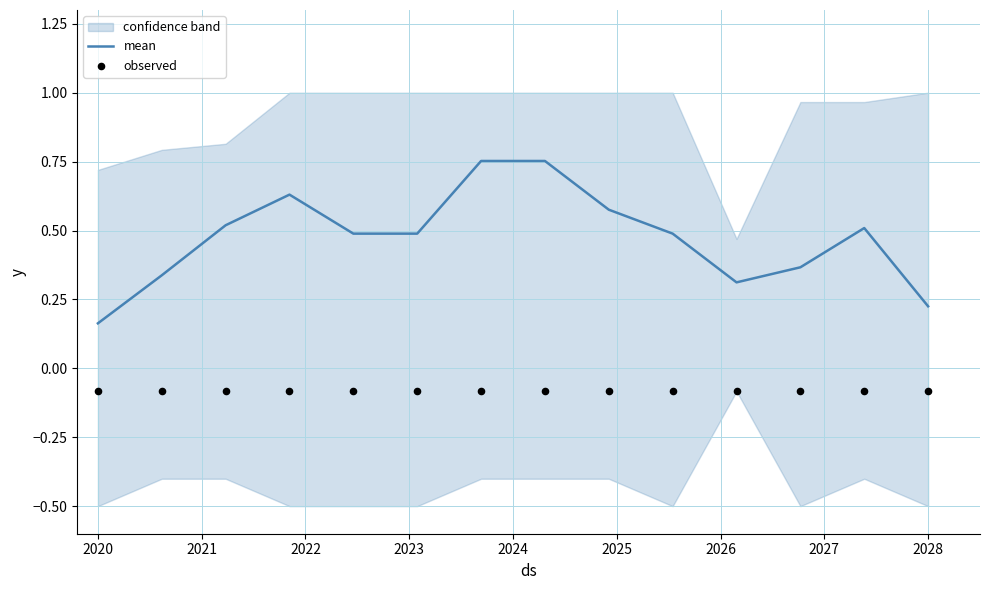

Which series has the largest total across all categories?

mean